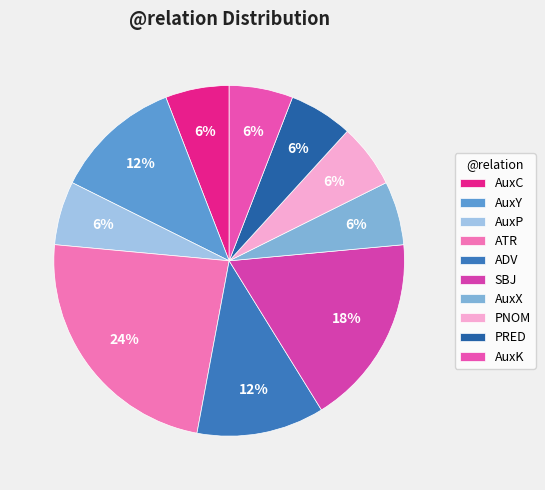

True or false: ATR accounts for 24% of the total.

True